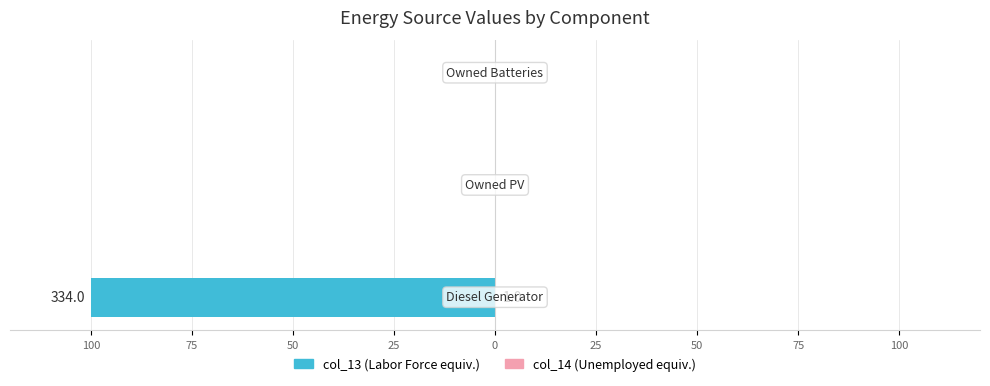

Reading left to right, transcribe all the data shown in this chart.

col_13 (In Labor Force equiv.): -100.0	0.0	0.0
col_14 (Unemployed equiv.): 0.3	0.0	0.0